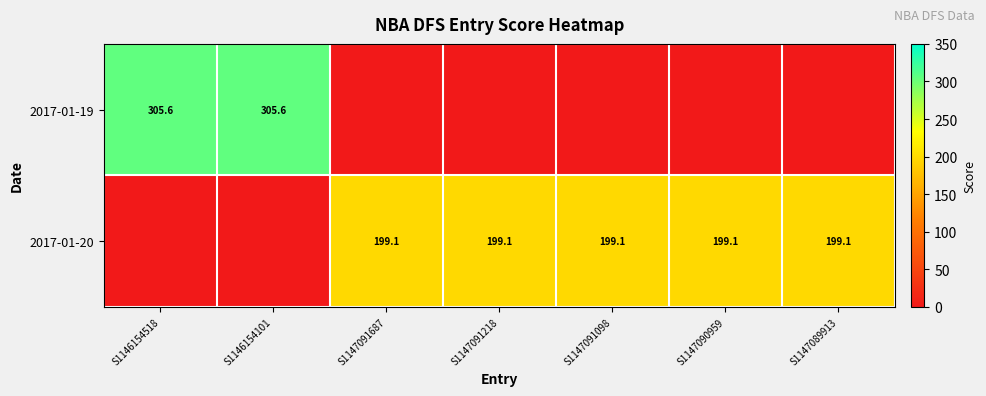

True or false: 2017-01-19 has a value of 417.8 at S1146154101.

False